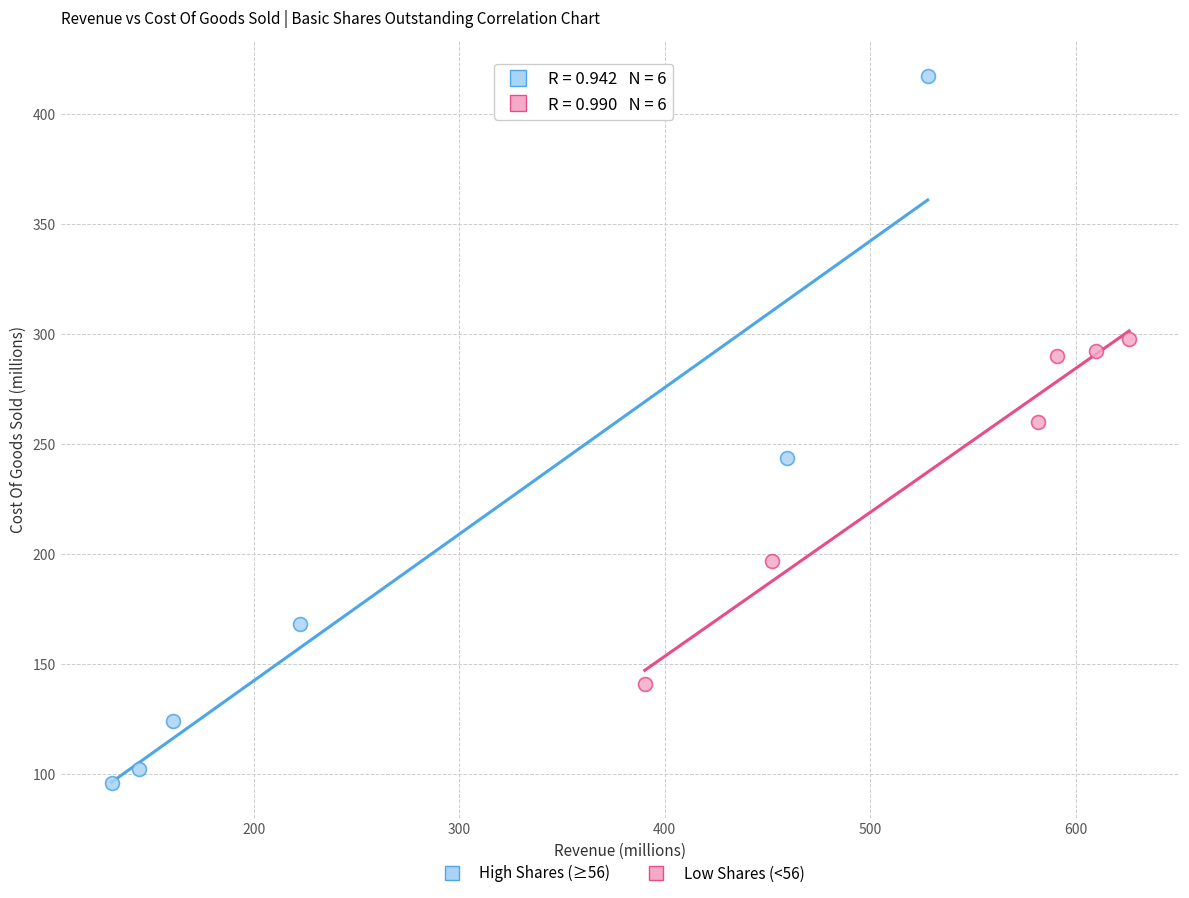

What are all the series names shown in the legend?

High Shares (≥56), Low Shares (<56)